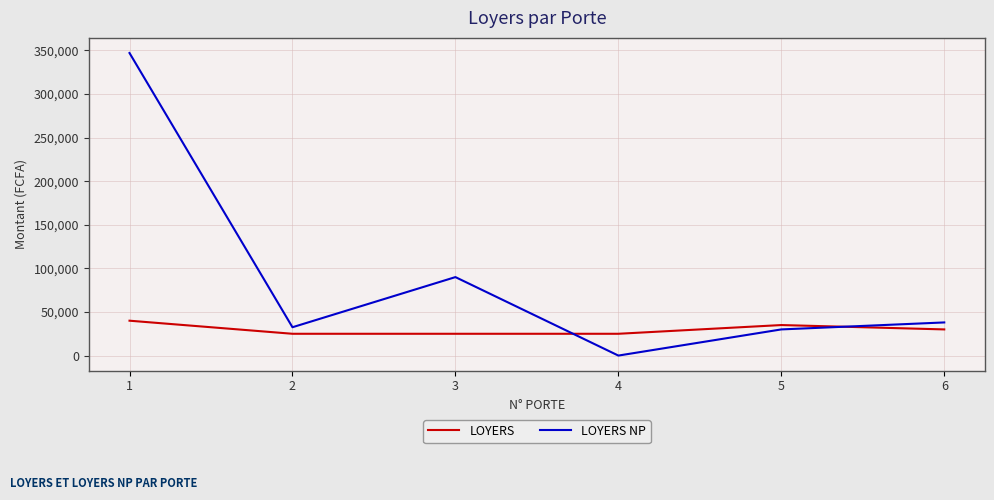

What is the maximum value shown in the chart?

347000